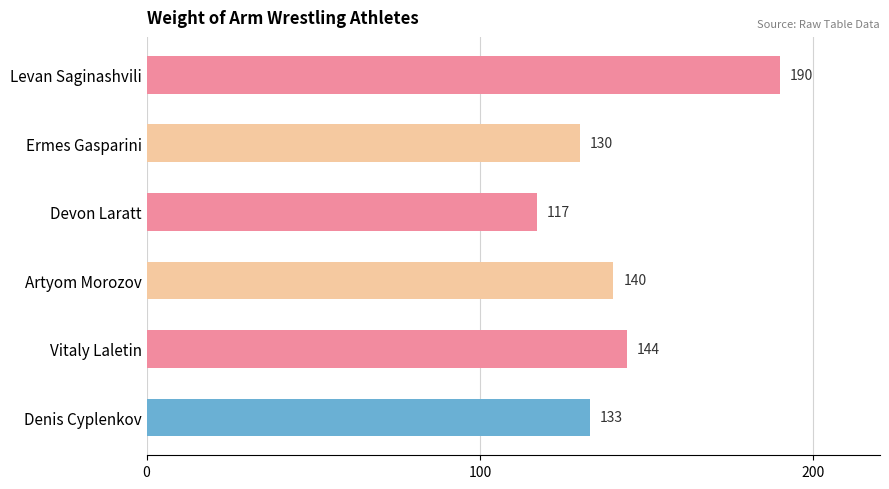

How many values are below 140?

3